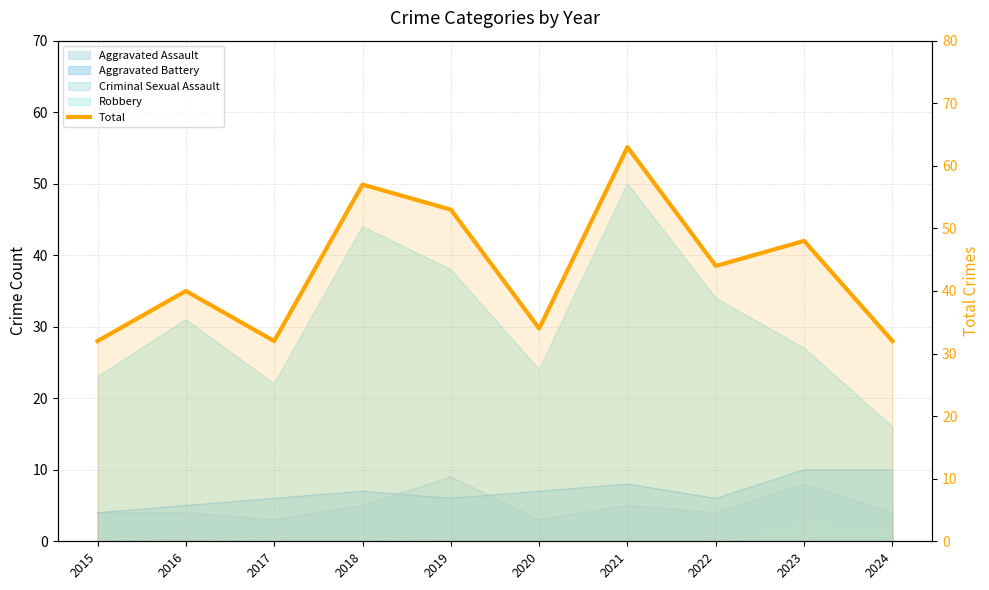

Reading left to right, transcribe all the data shown in this chart.

32	40	32	57	53	34	63	44	48	32